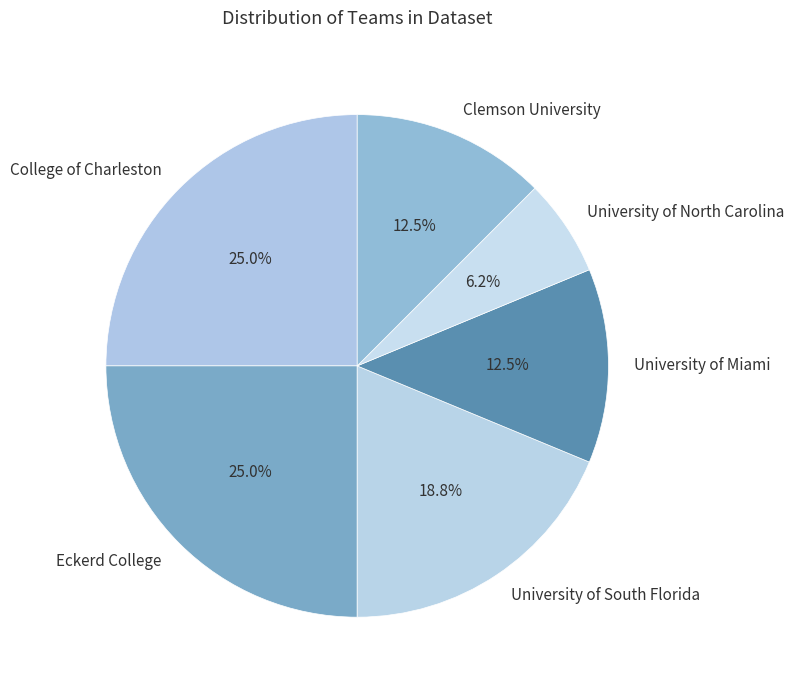

What percentage is the College of Charleston slice, to the nearest percent?

25%